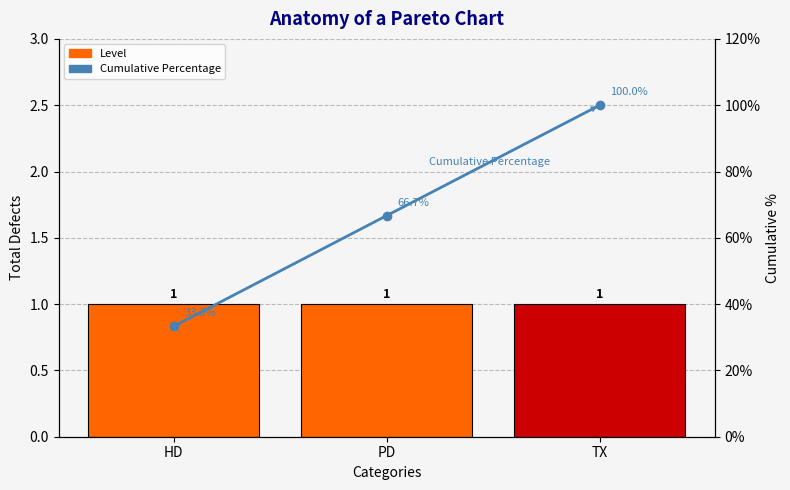

Which category has the lowest value across all series?

HD